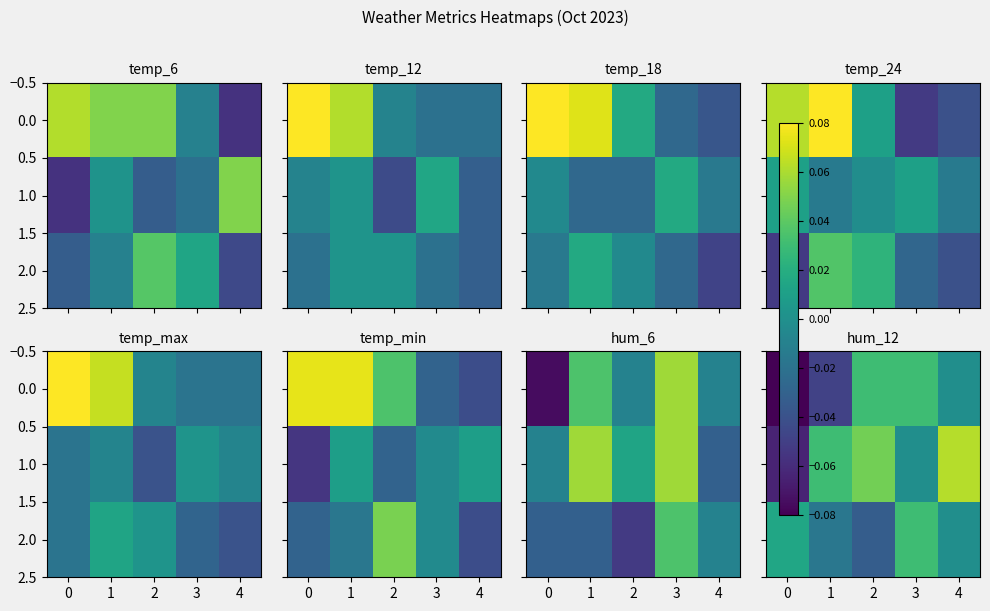

At which category is the sum across all series the highest?

3